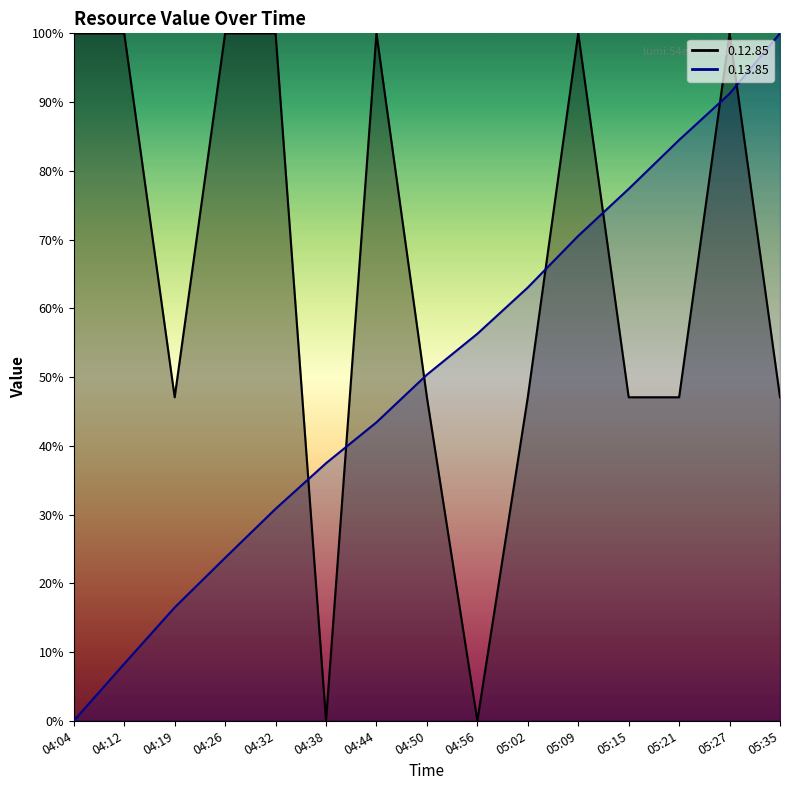

Rank the categories by 0.13.85 value from lowest to highest.

04:04, 04:12, 04:19, 04:26, 04:32, 04:38, 04:44, 04:50, 04:56, 05:02, 05:09, 05:15, 05:21, 05:27, 05:35